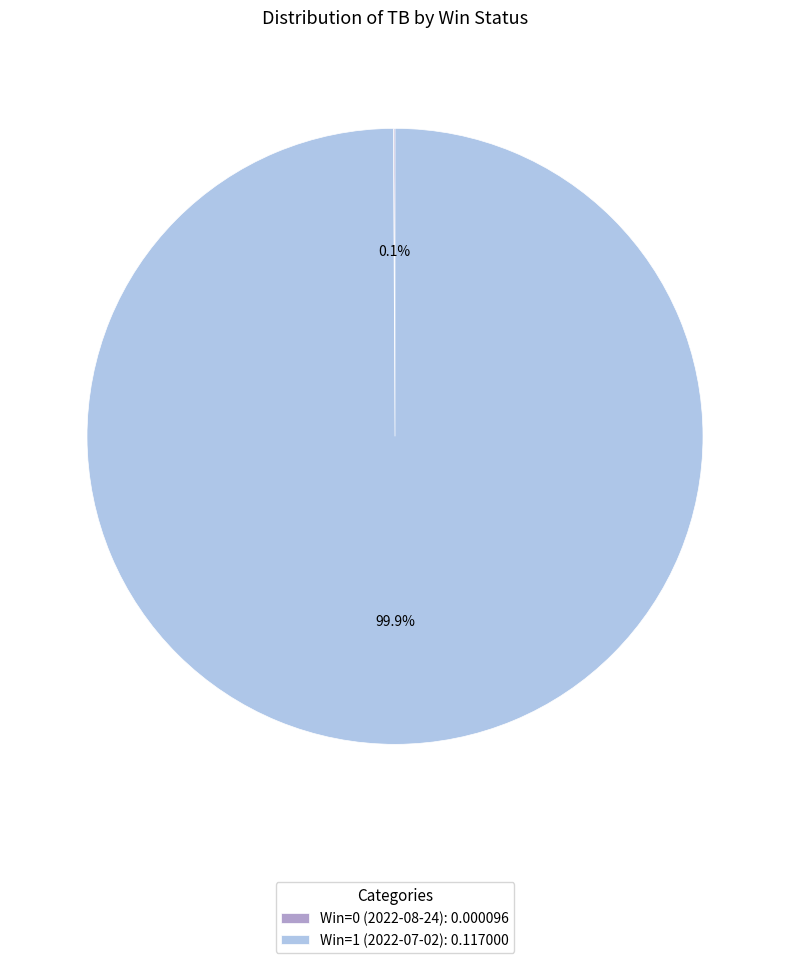

Does Win=1 (2022-07-02): 0.117000 account for over 50% of the chart?

Yes